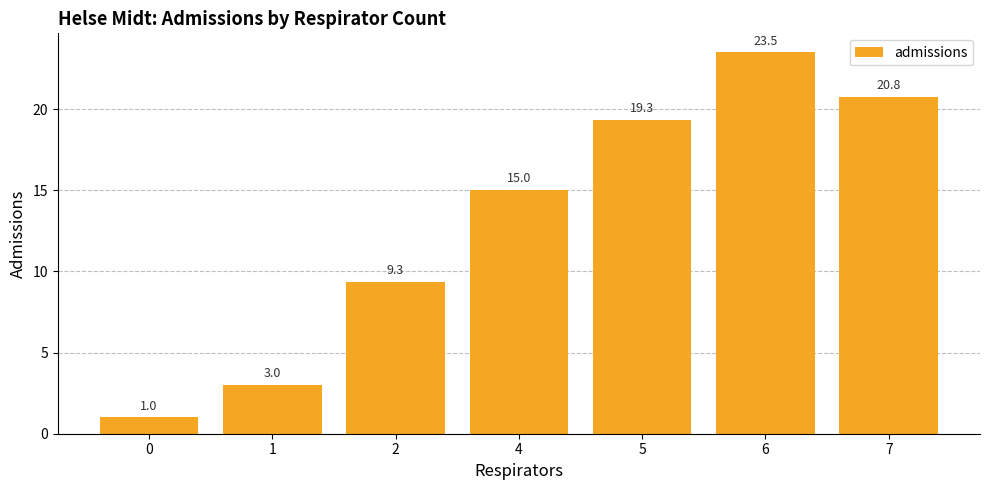

What is the approximate value at 4?

15.0